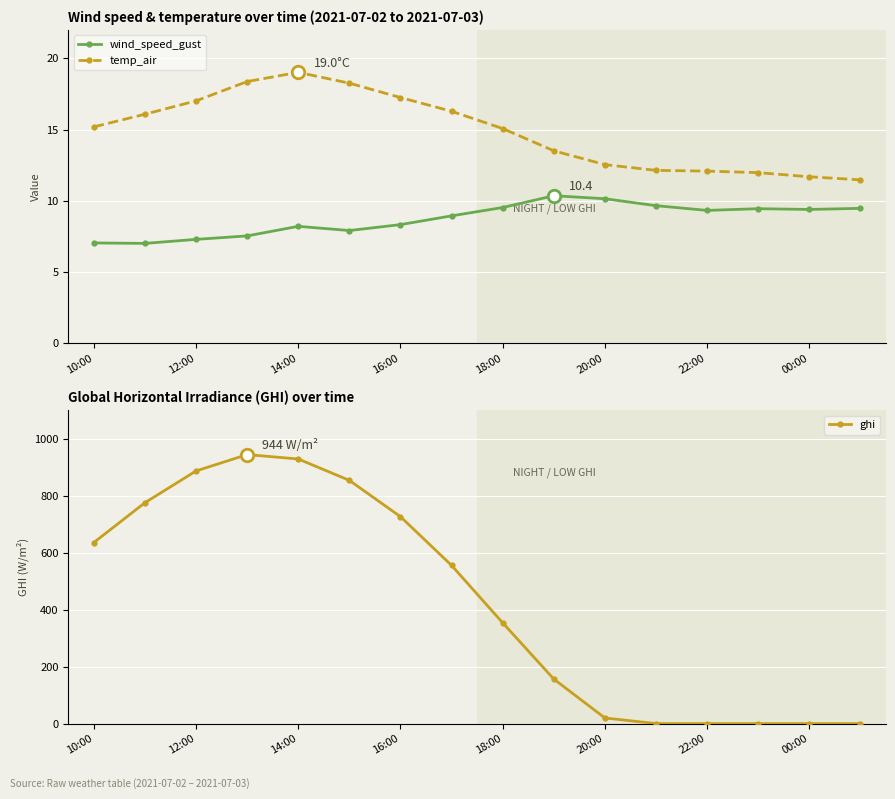

Is it true that ghi equals 0.0 at 11?

True